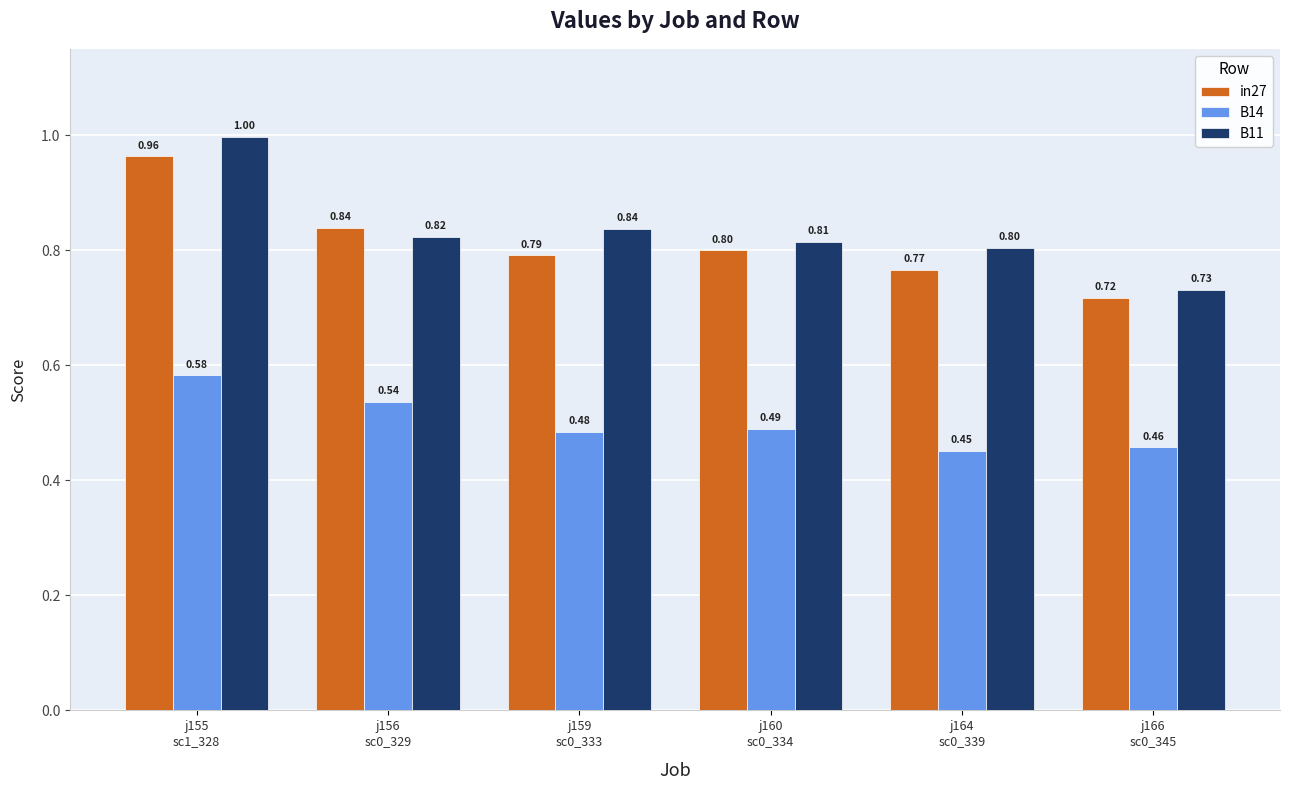

Which series has the widest spread of values?

B11